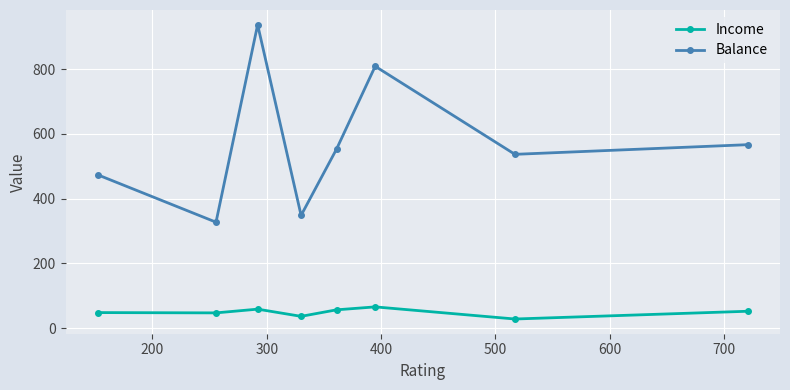

How many values in the Income series exceed 52?

4